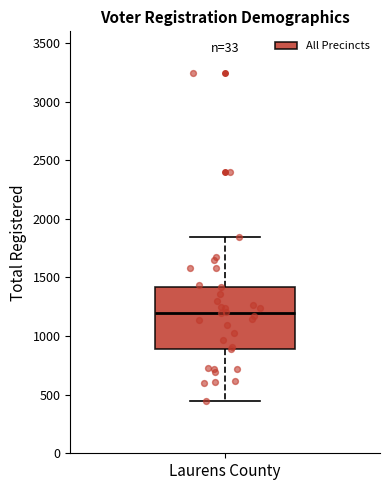

Where does the lower whisker of the box for Laurens County end on the y-axis? The values are not printed on the chart, so give them approximately, as read against the axis.

450